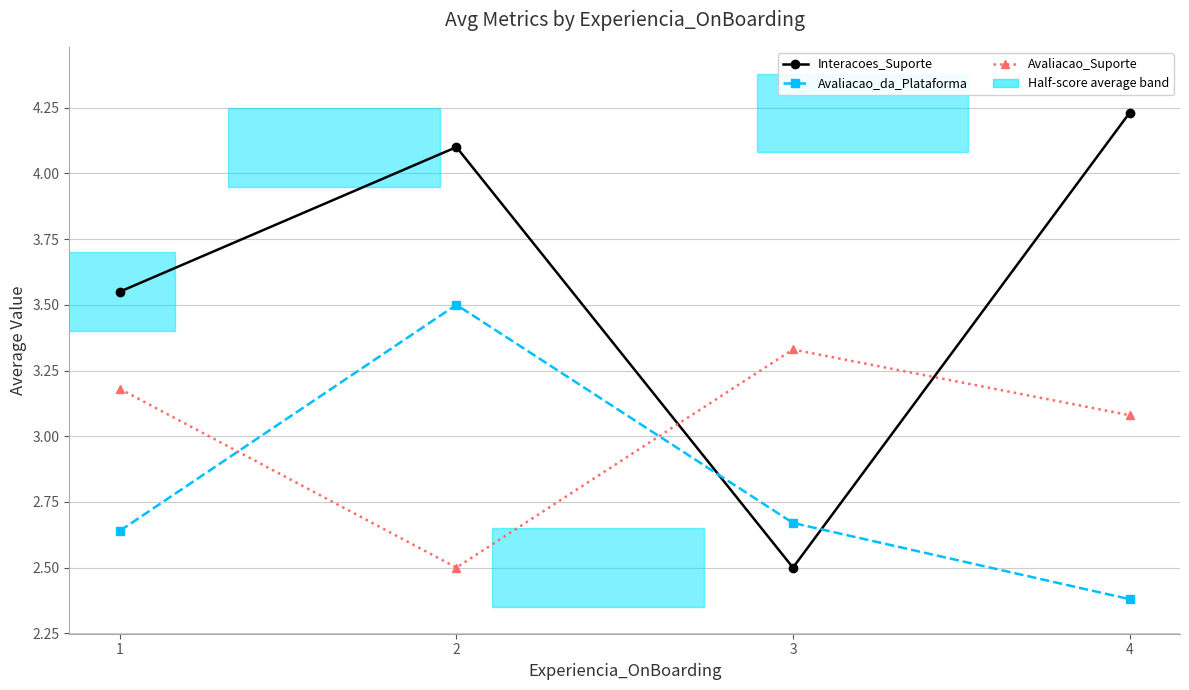

Which series changed the most between 1 and 3?

Interacoes_Suporte